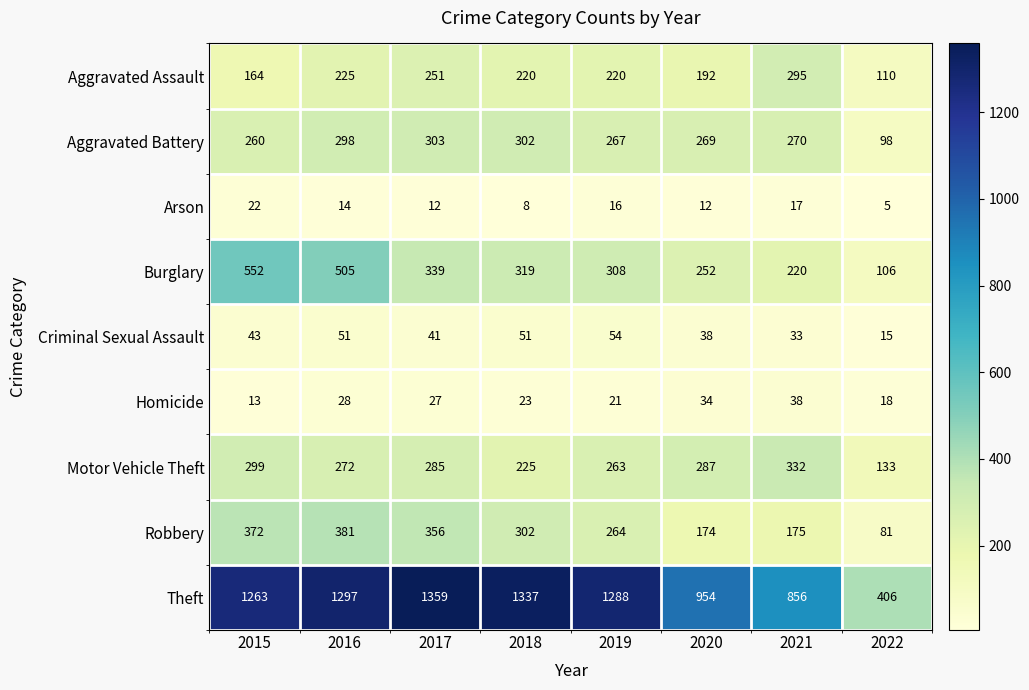

Where does the Burglary series first go above 319?

2015